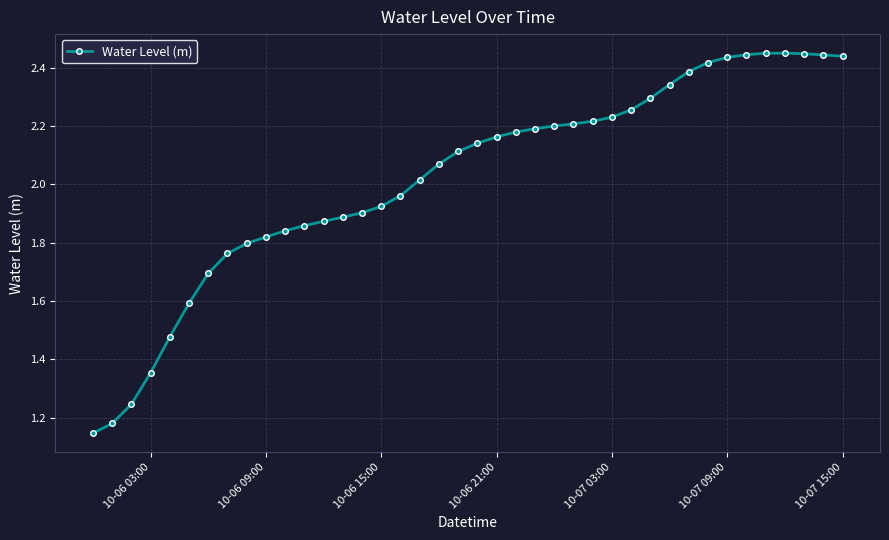

What is the difference between the maximum and minimum values?

1.3